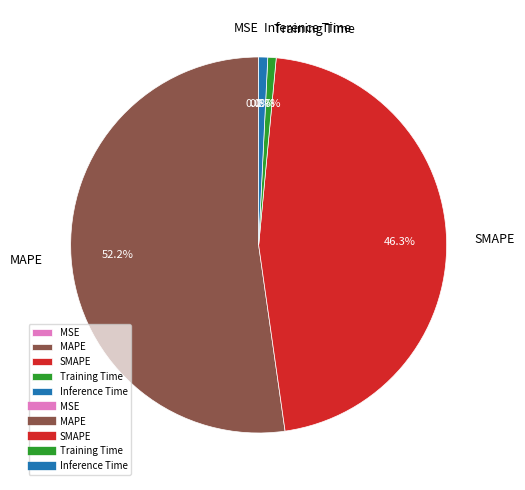

Does SMAPE account for over 50% of the chart?

No